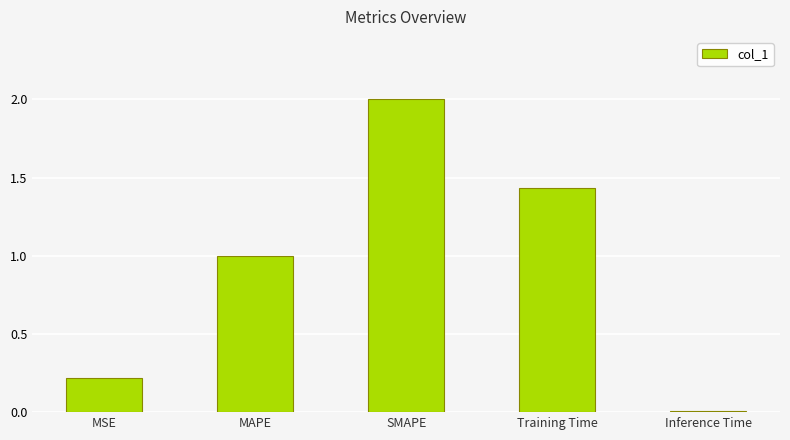

How many bars are there in total?

5